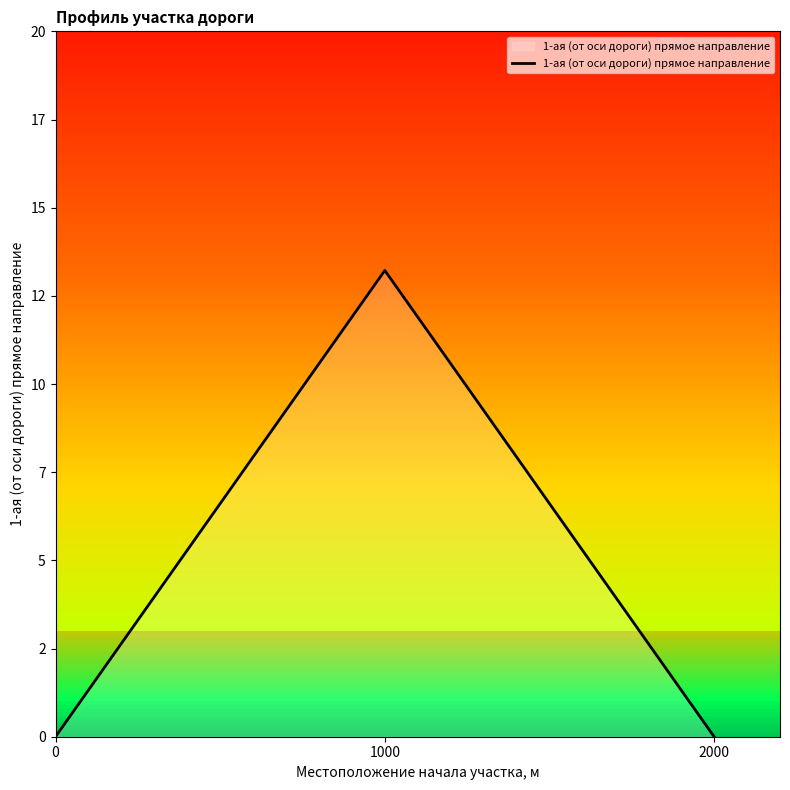

Is this an area chart (filled region under the line)?

Yes